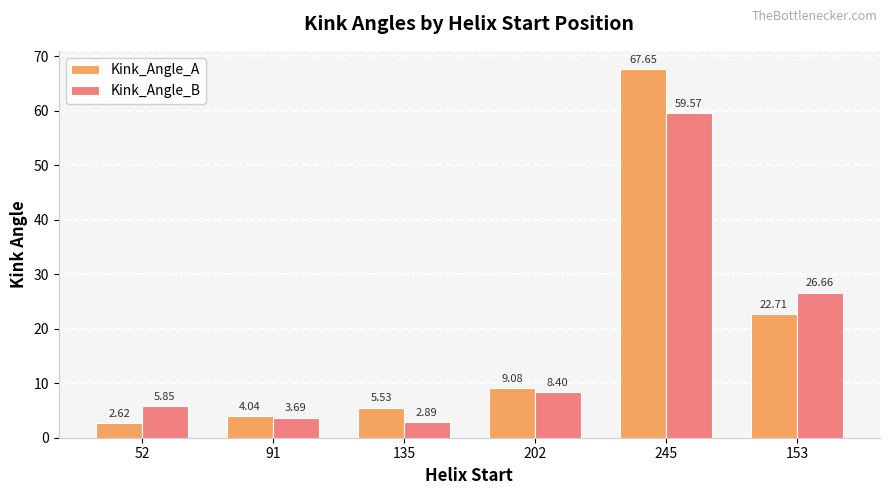

What is the label of the 2nd bar from the left?

91